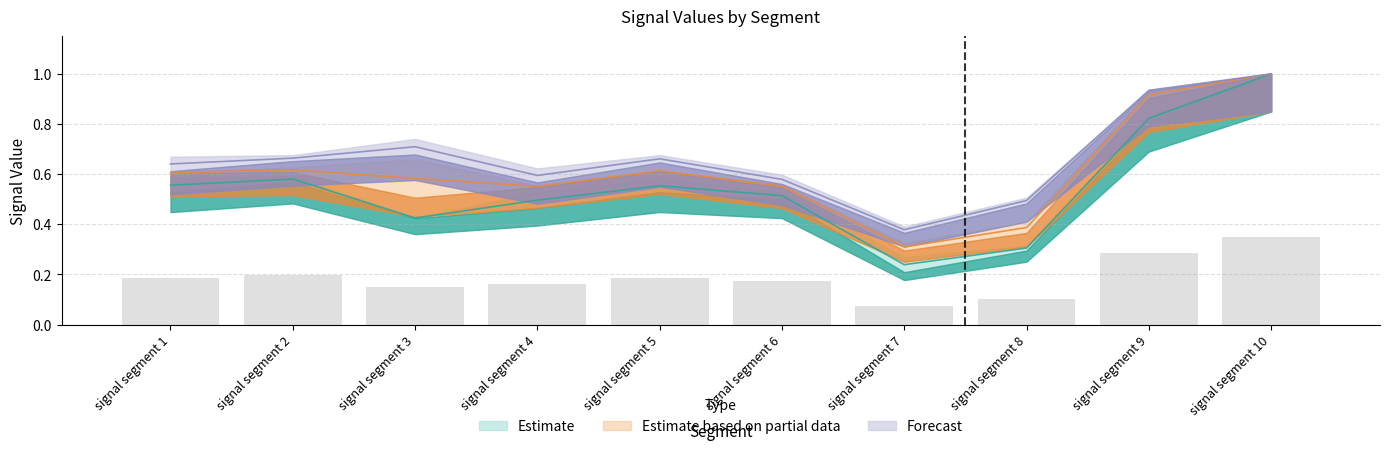

Read the Signal_Value_44 value at signal segment 1.

0.6